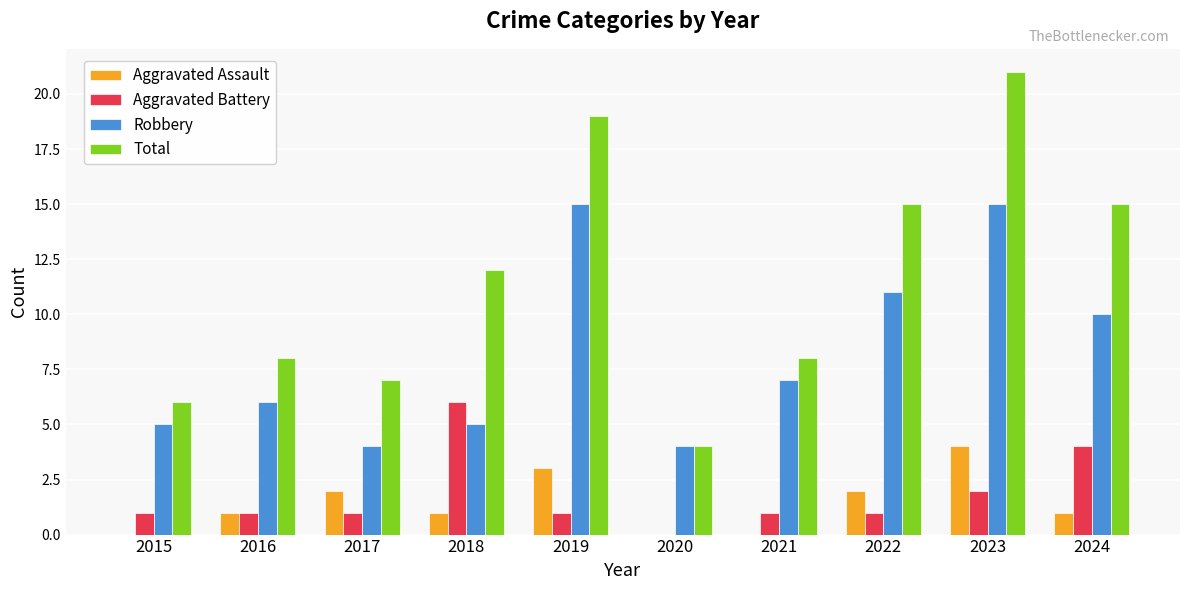

Between 2023 and 2024, which series saw the biggest shift?

Total